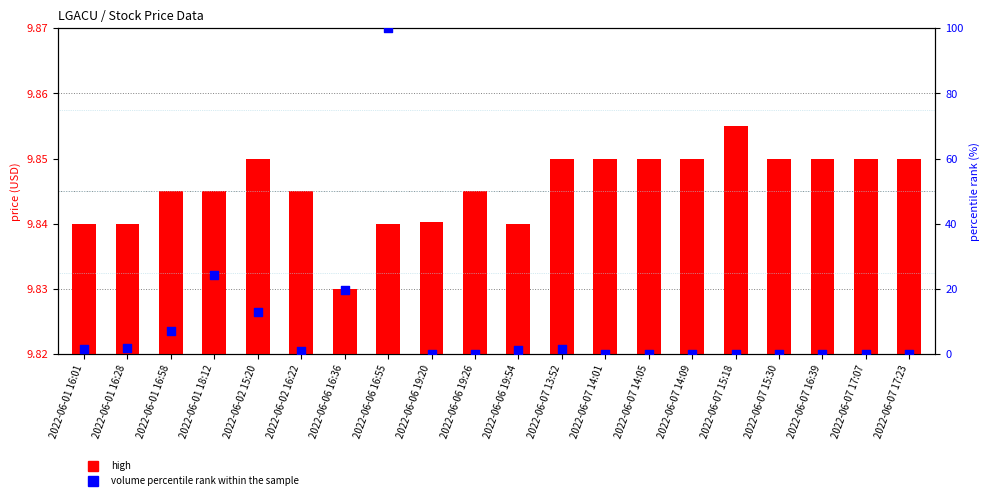

Which series has the largest total across all categories?

volume percentile rank within the sample